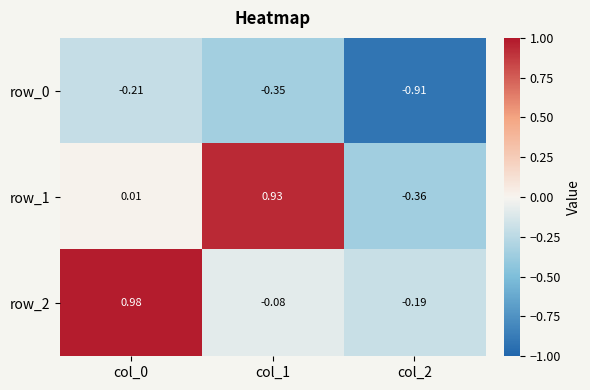

What value does the row_2 series have at col_0?

1.0